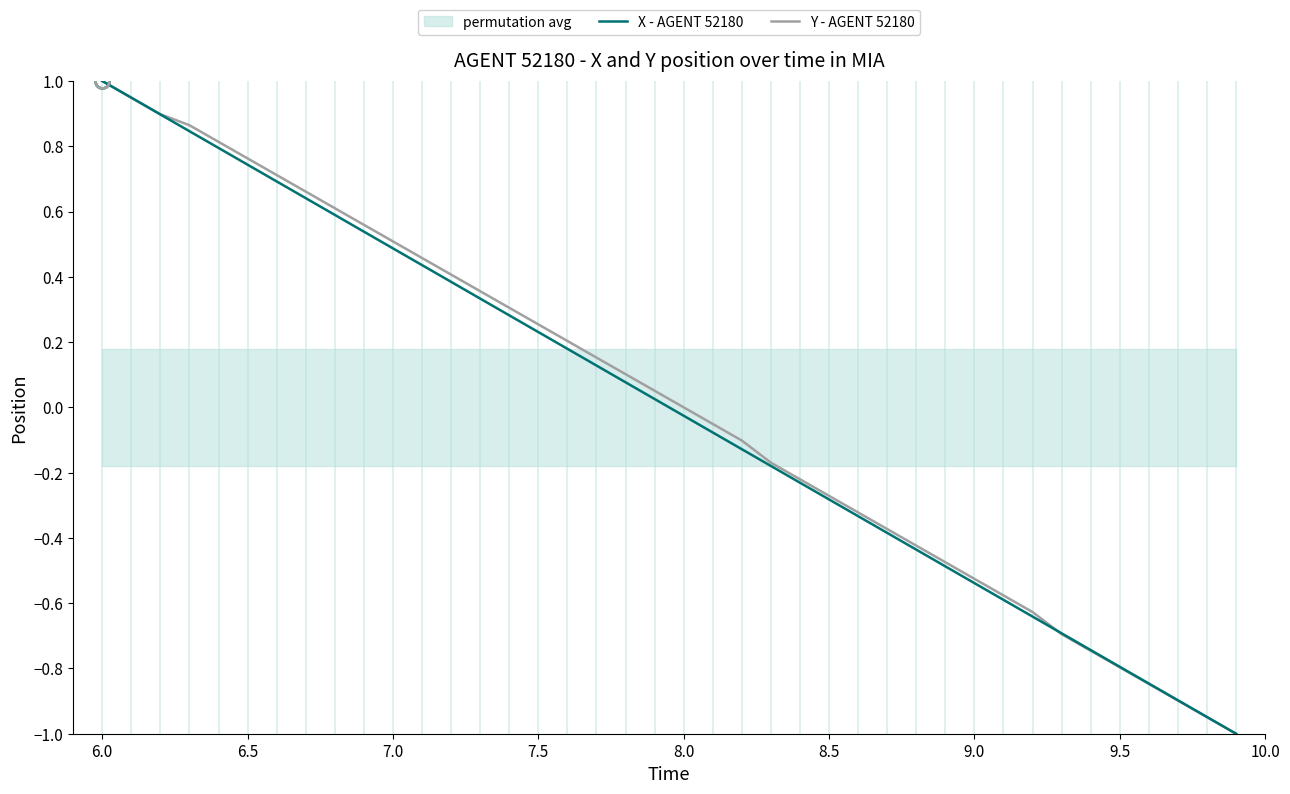

Which category has the highest value in the X - AGENT 52180 series?

6.0